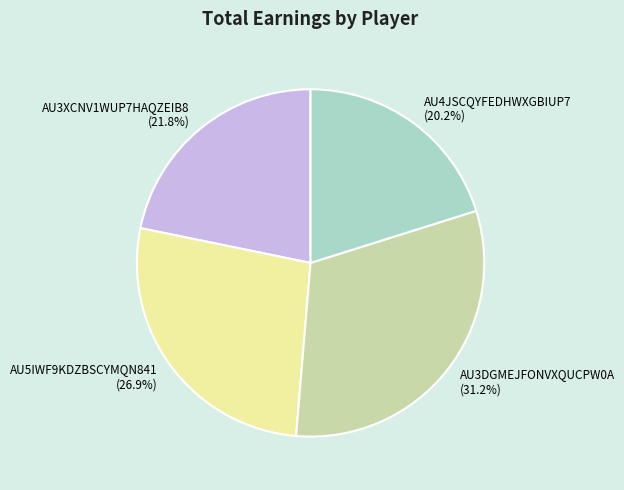

Is the sum of AU5IWF9KDZBSCYMQN841 and AU4JSCQYFEDHWXGBIUP7 greater than half?

No